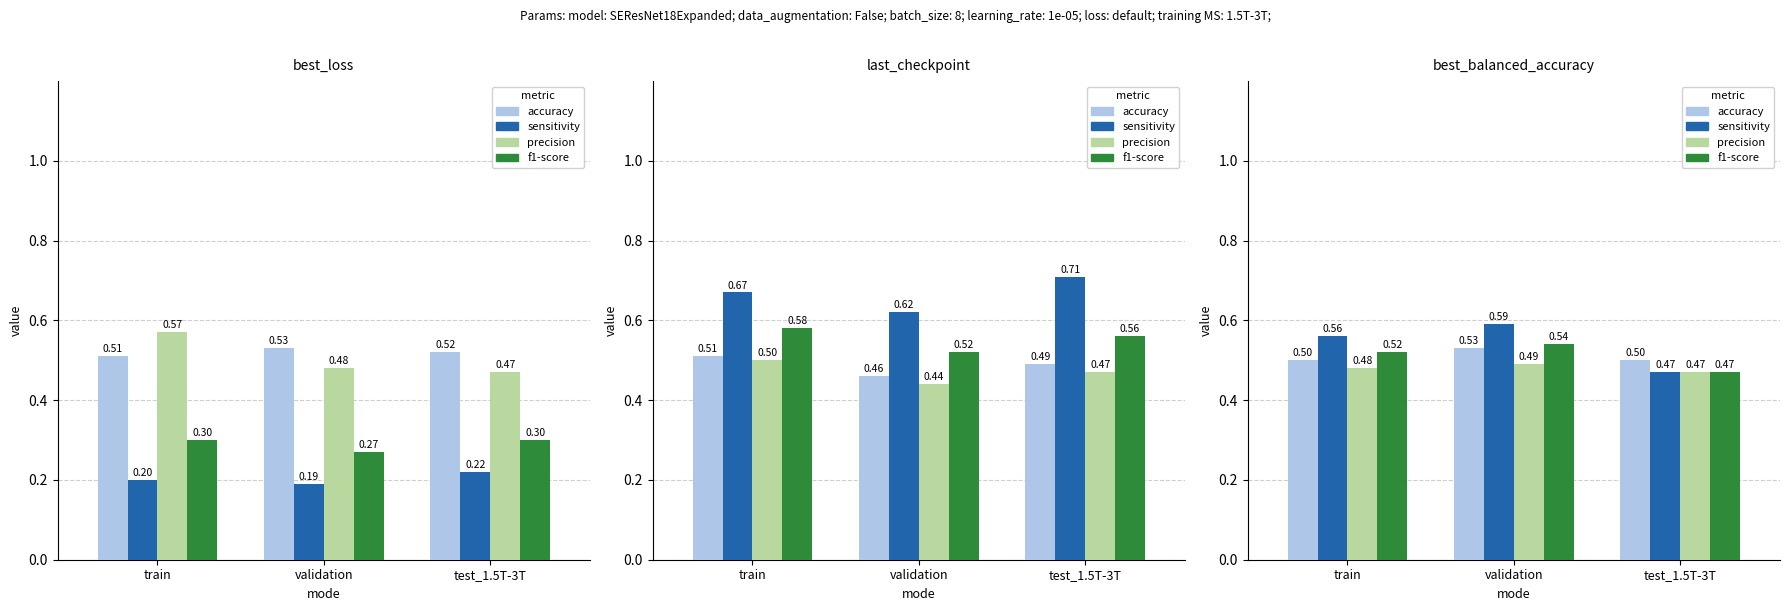

Which series has the widest spread of values?

sensitivity